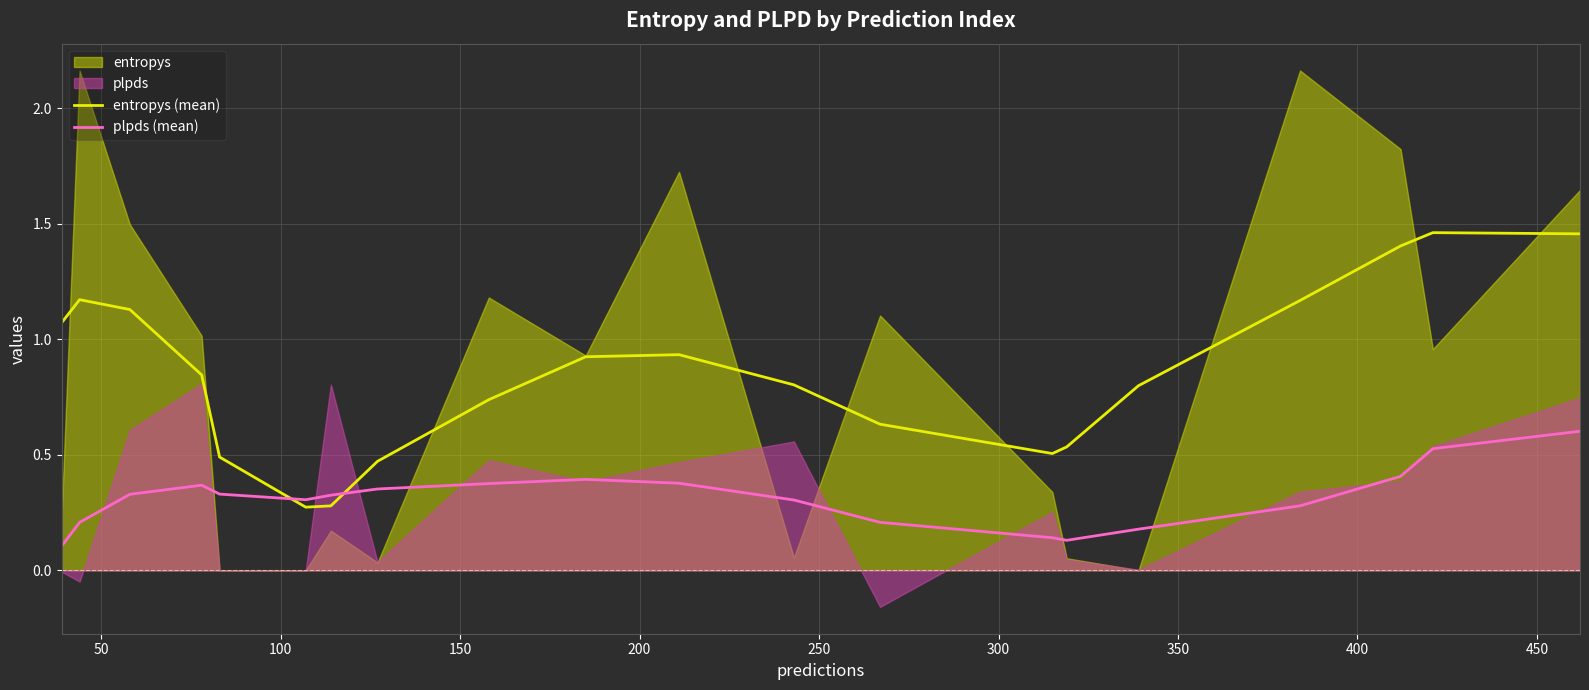

After their last crossing, which series has the higher values: plpds (mean) or entropys (mean)?

entropys (mean)